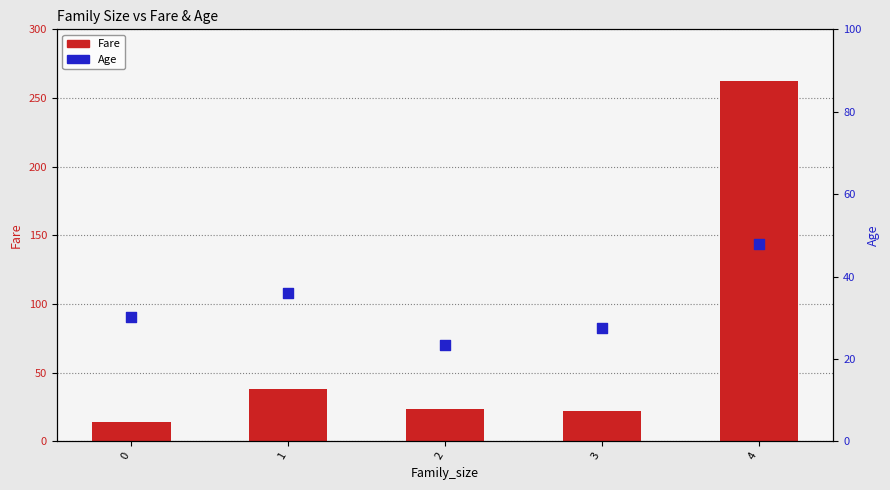

What are all the series names shown in the legend?

Fare, Age